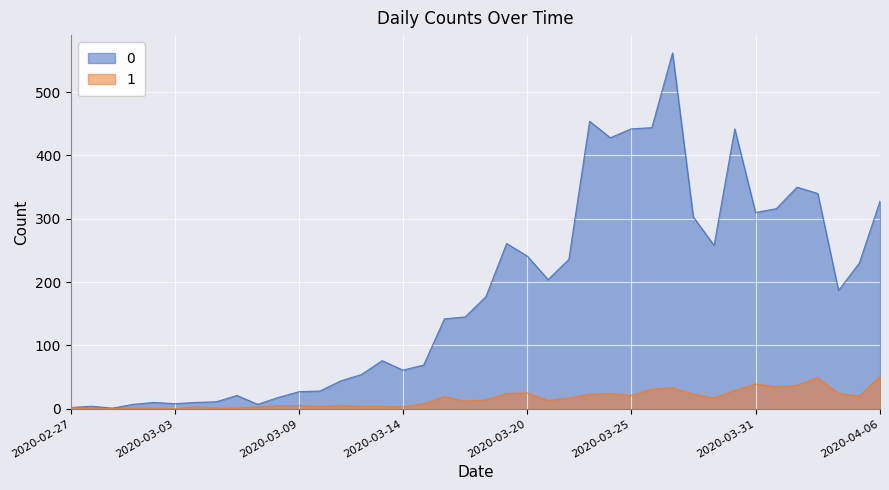

What is the spread (max minus min) of values at 2020-03-22?

219